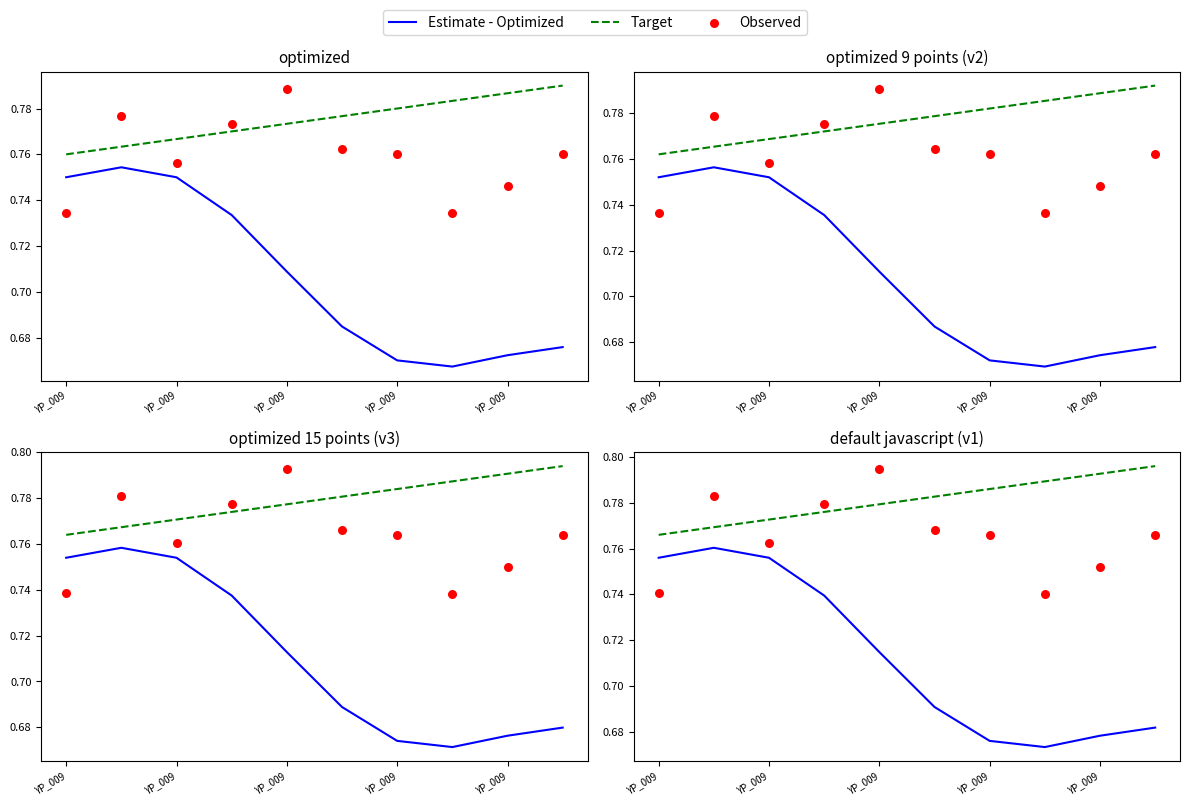

Which series contains the highest Y value?

Target